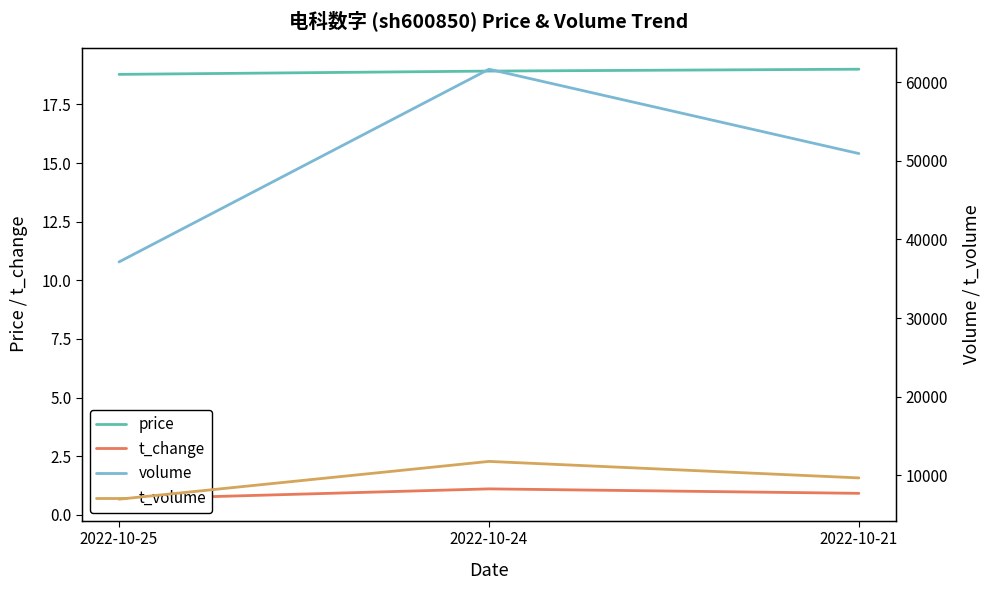

Which has a higher value, 2022-10-21 or 2022-10-24?

2022-10-21